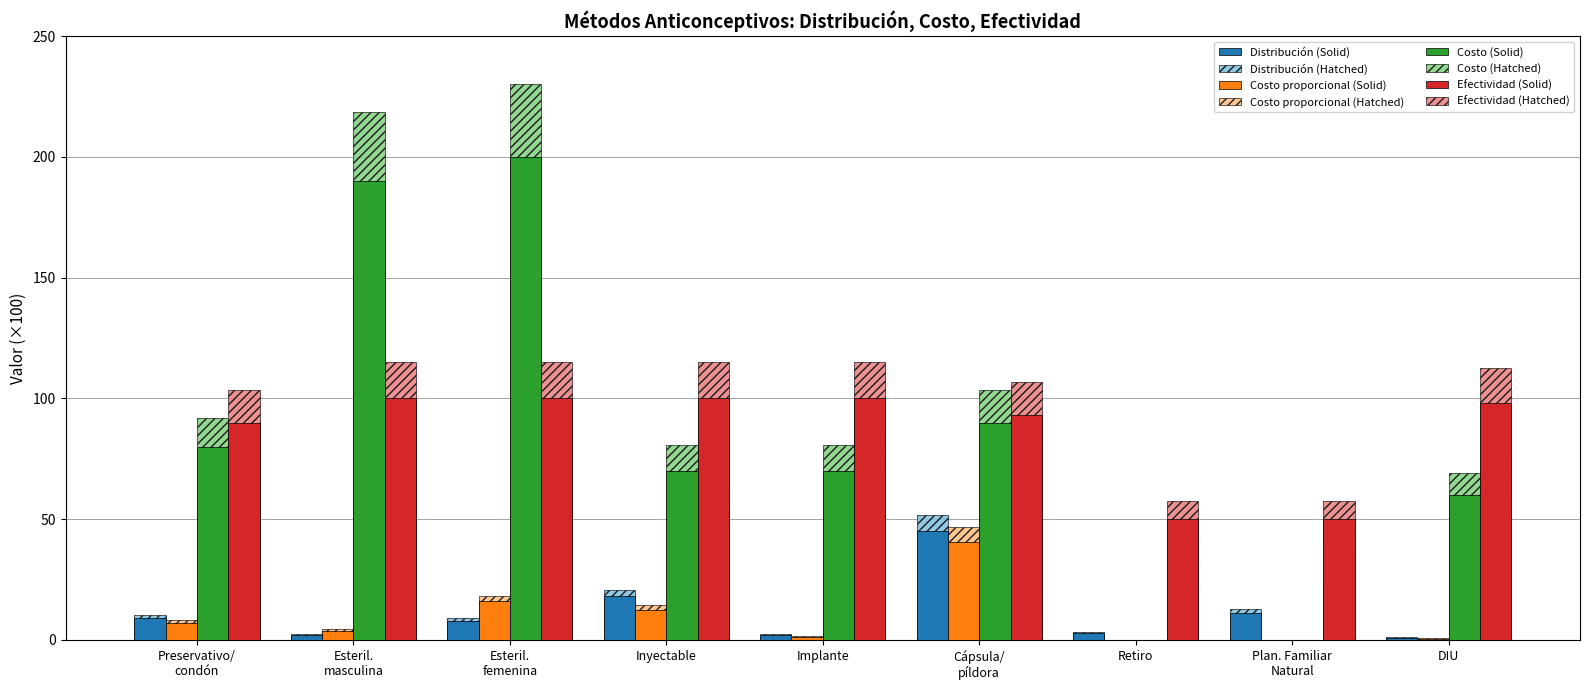

What is the sum of all Costo proporcional (Hatched) values?

94.4